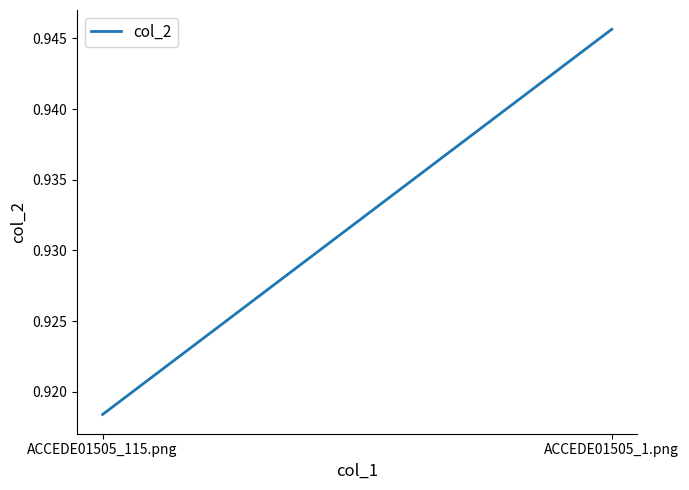

What is the greatest value displayed?

0.9